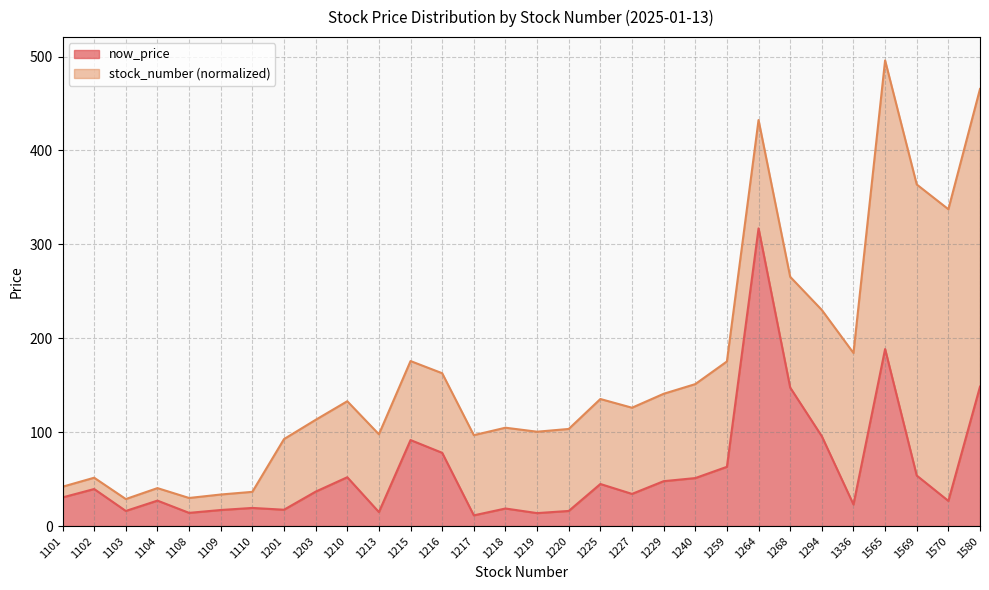

The value at 1103 is 16.1. True or false?

True